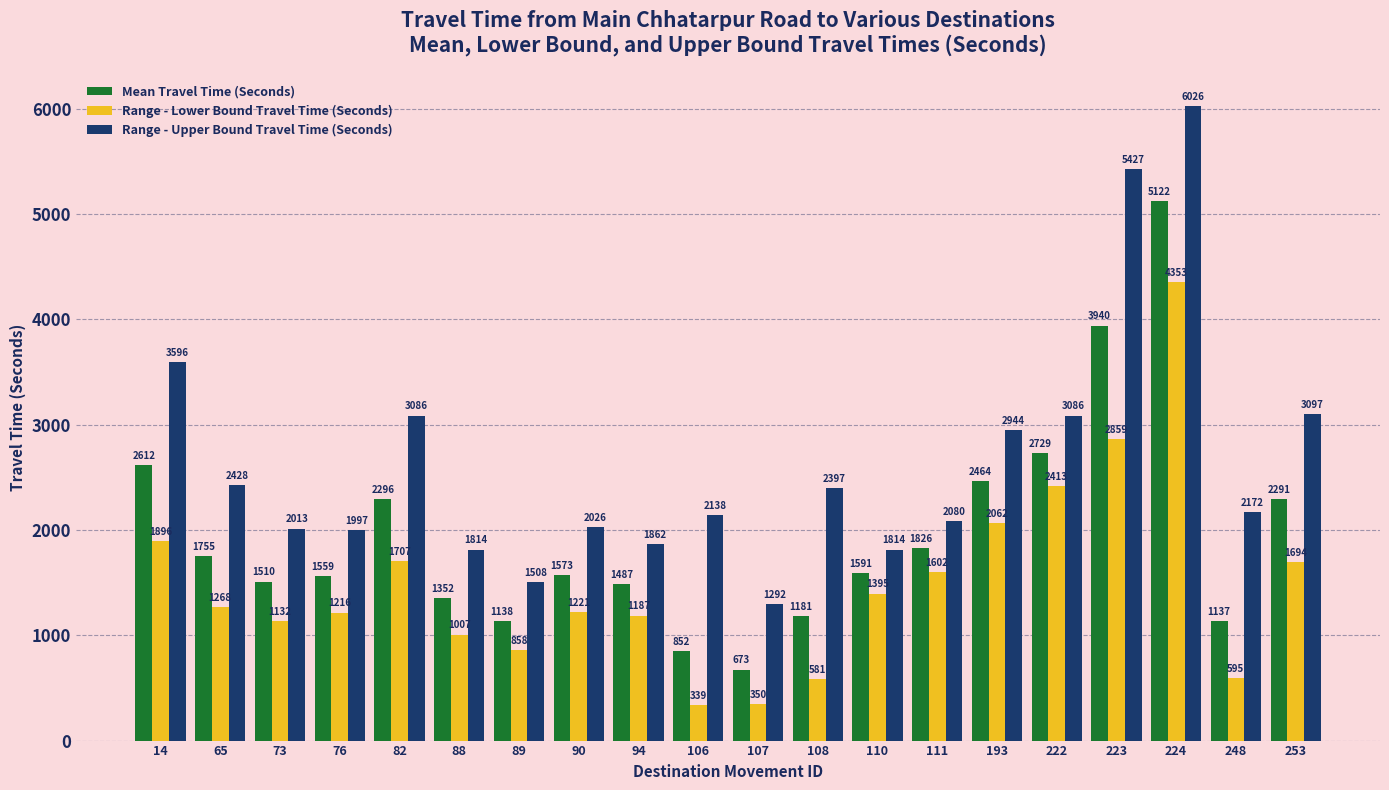

Rank the series by their maximum value, from highest to lowest.

Range - Upper Bound Travel Time (Seconds), Mean Travel Time (Seconds), Range - Lower Bound Travel Time (Seconds)